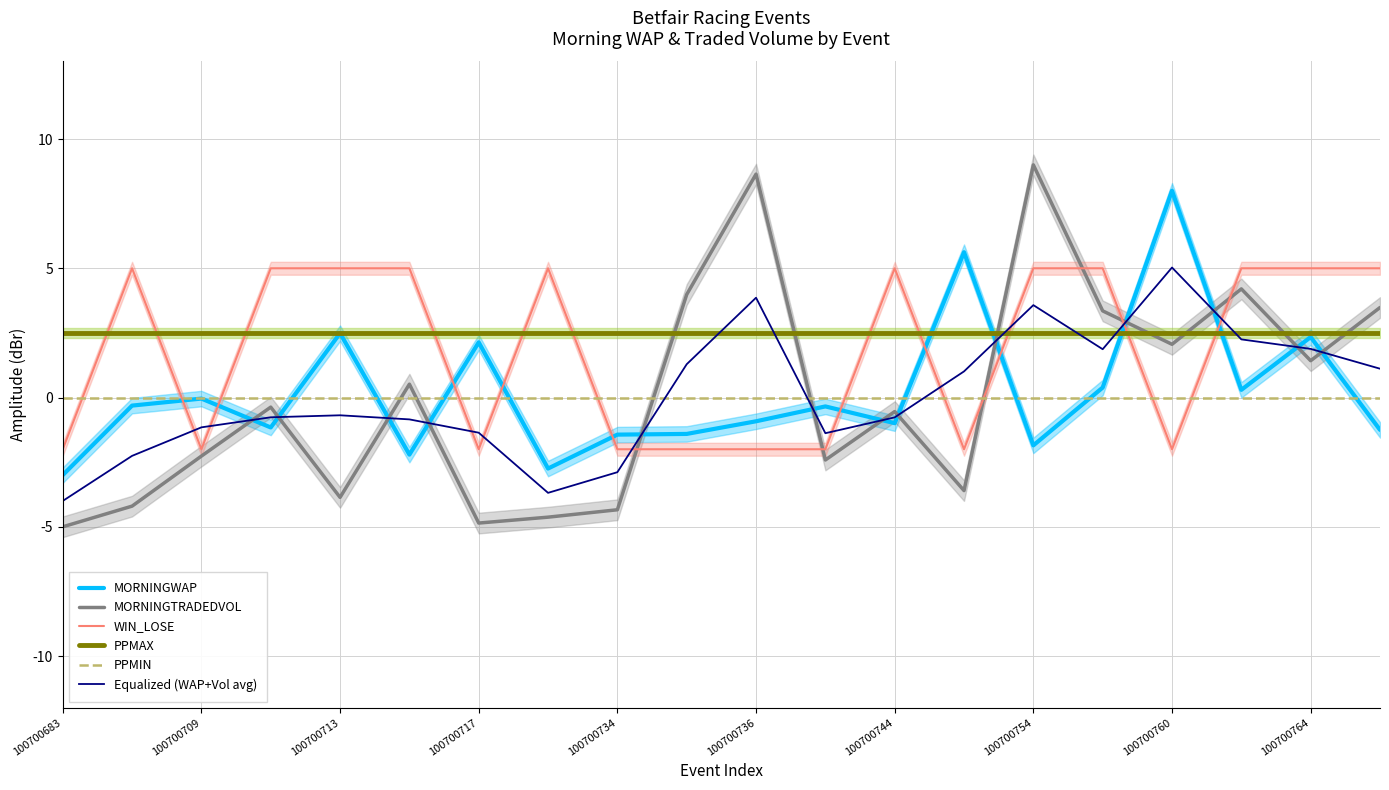

What is the total value across all series at 13?

3.5